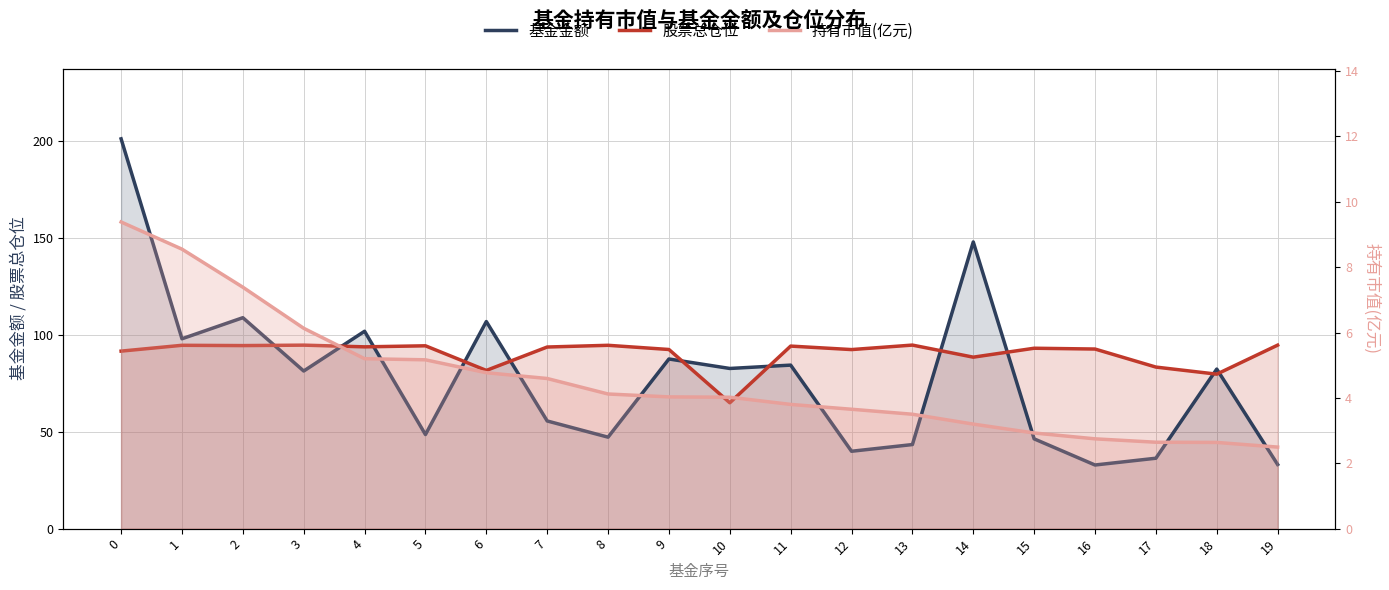

Reading left to right, list all the values displayed in this chart.

基金金额: 201.4	98.1	109.0	81.4	102.0	48.6	107.0	55.6	47.2	87.6	82.7	84.5	40.0	43.4	148.1	46.4	32.9	36.4	82.4	33.1
股票总仓位: 91.7	94.7	94.6	94.8	93.9	94.5	81.7	93.8	94.7	92.5	65.0	94.3	92.5	94.8	88.6	93.2	92.8	83.5	79.8	94.8
持有市值(亿元): 9.4	8.6	7.4	6.1	5.2	5.2	4.8	4.6	4.1	4.0	4.0	3.8	3.7	3.5	3.2	2.9	2.7	2.6	2.6	2.5